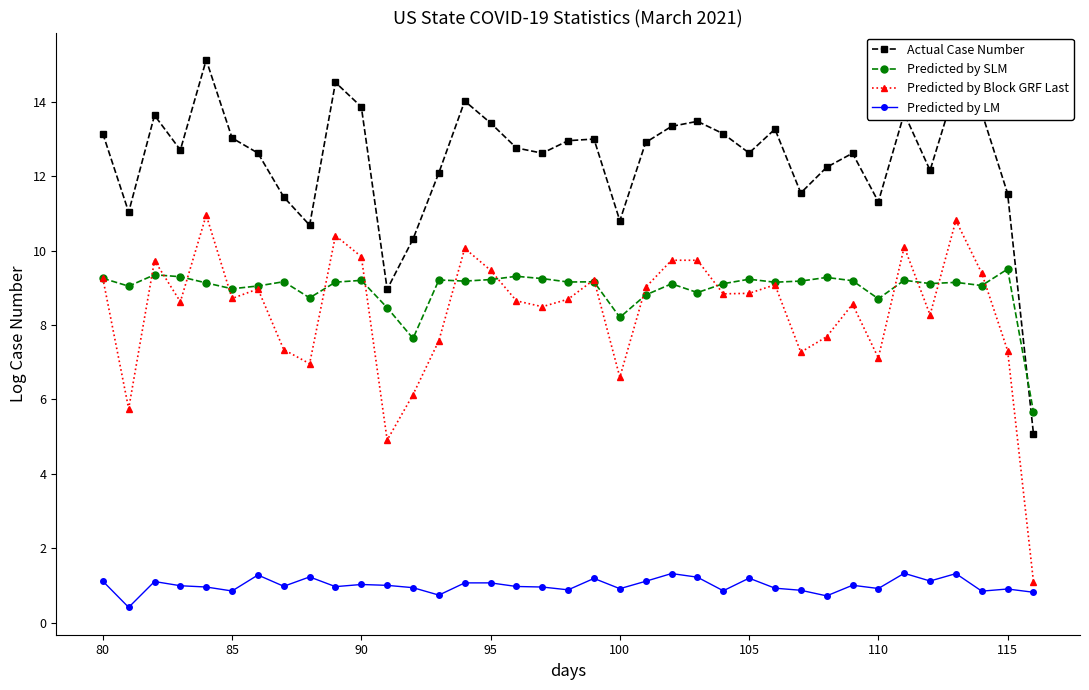

Which series has the largest total across all categories?

Actual Case Number